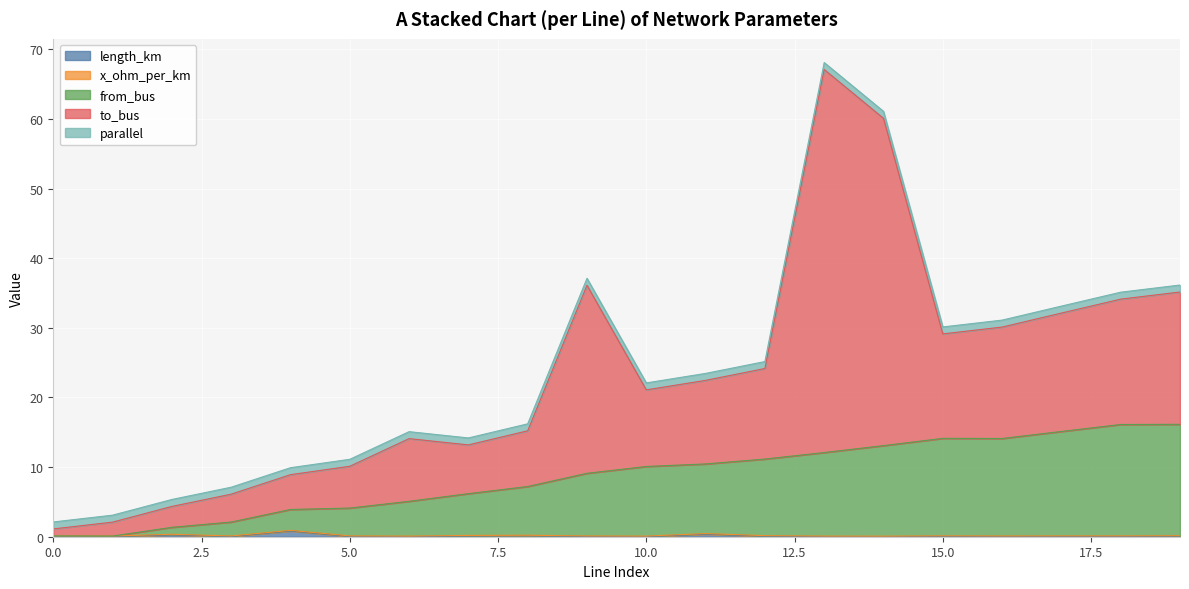

How many interior local valleys does the to_bus series have?

3